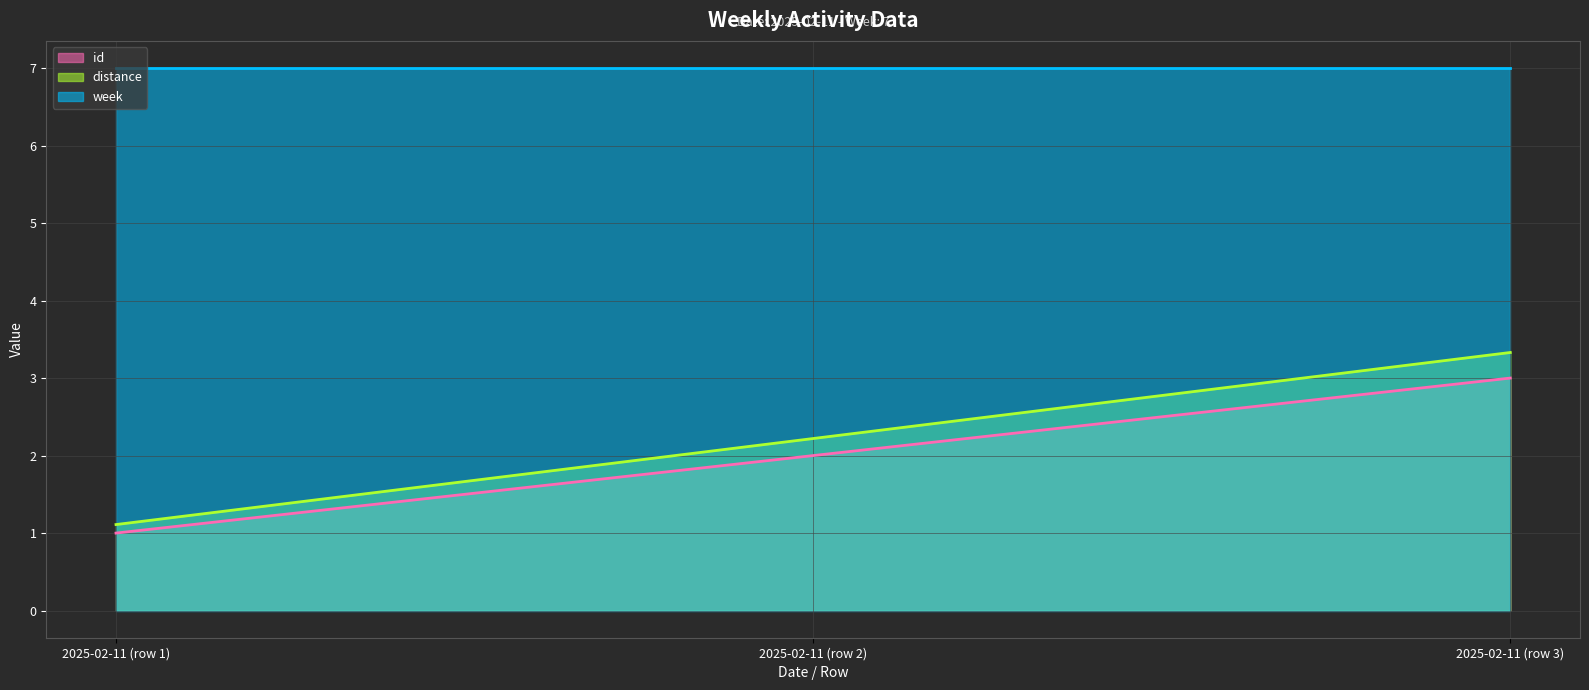

What value does the id series have at 2025-02-11 (row 3)?

3.0